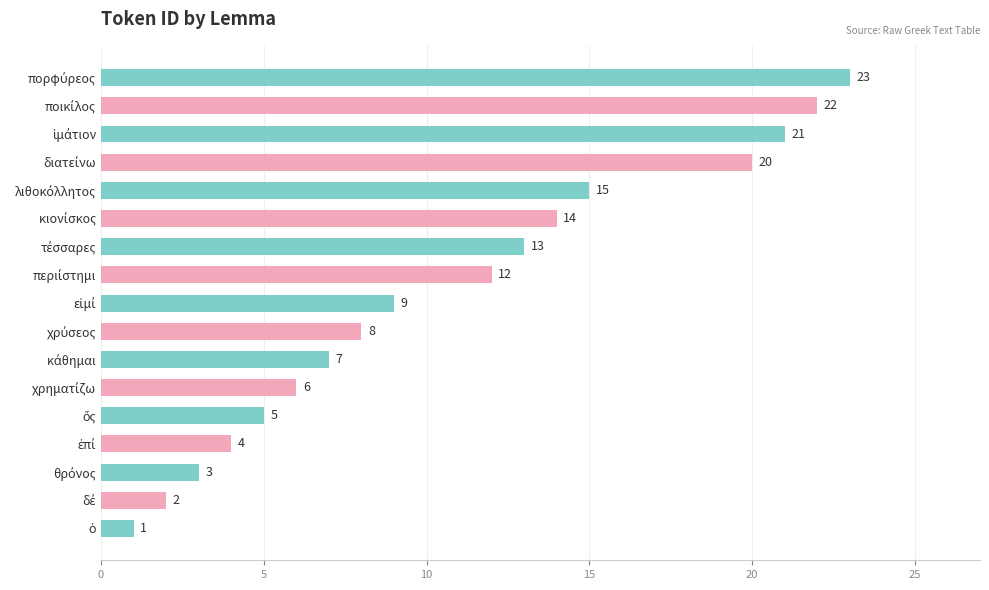

What is the sum of all values?

185